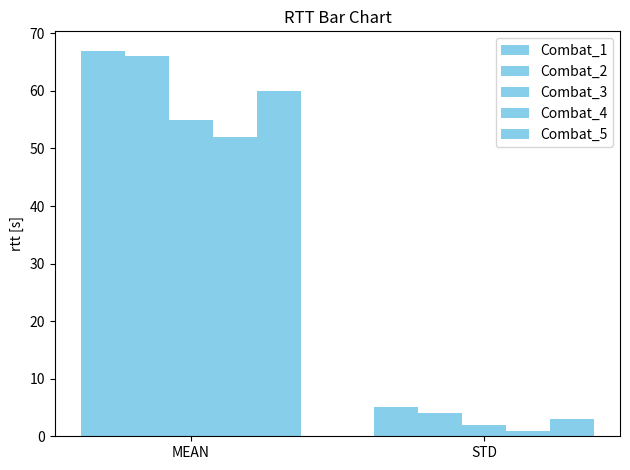

The value of Combat_3 at STD is 3. True or false?

False